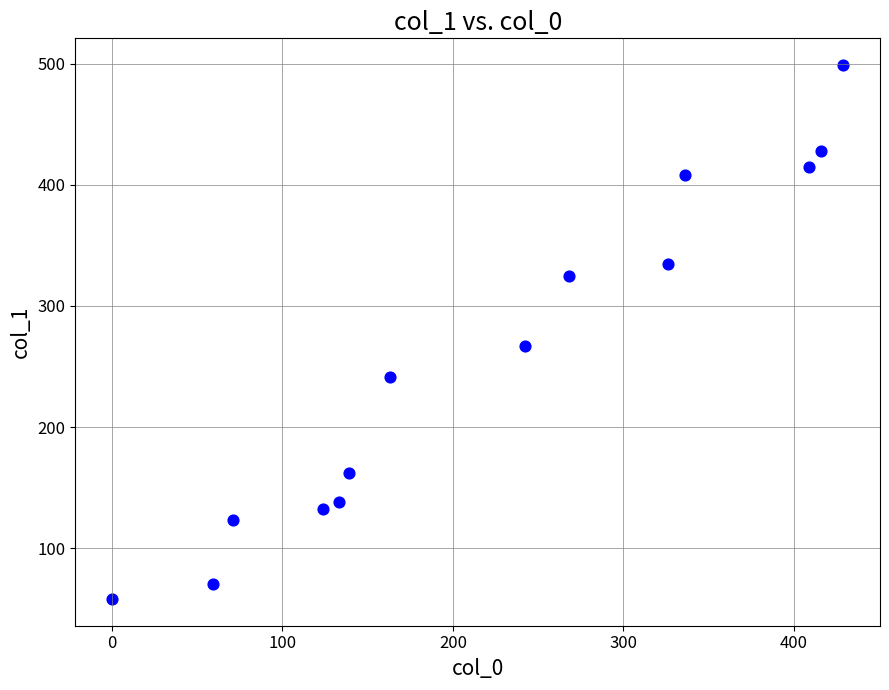

What is the range of X values (max minus min)?

429